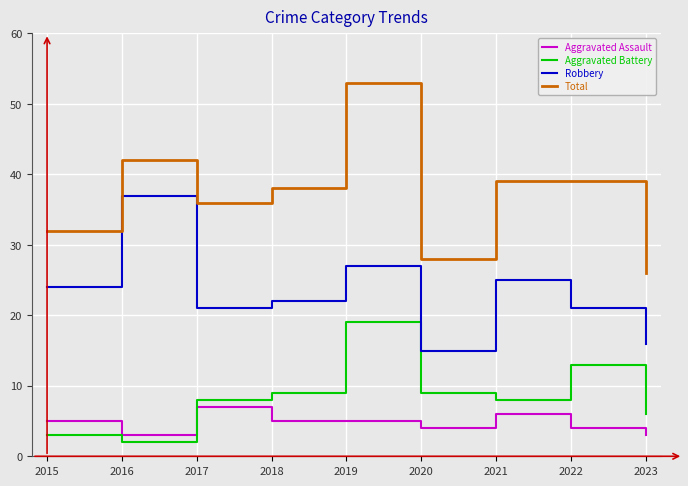

Does the chart have visible grid lines?

Yes